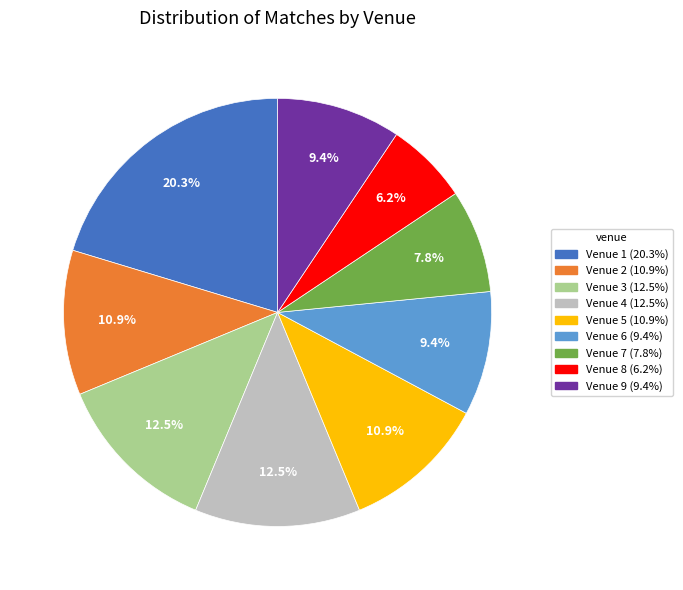

Is there a majority slice in this chart?

No